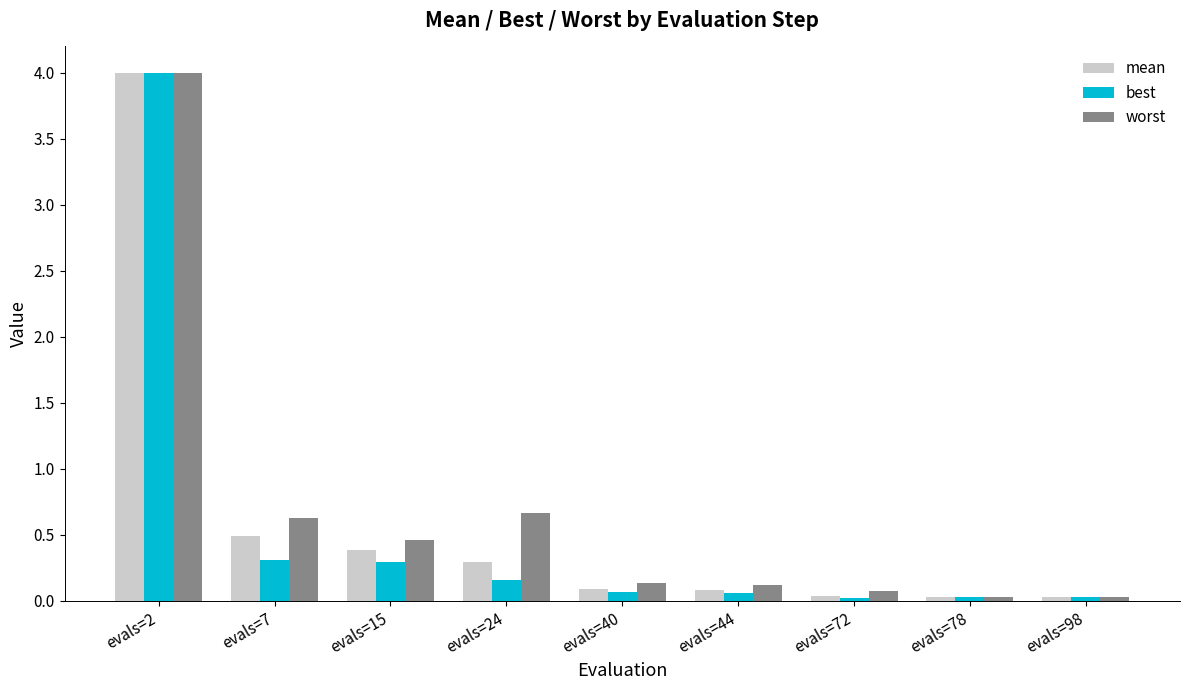

What is the difference between the maximum and minimum values in the mean series?

4.0